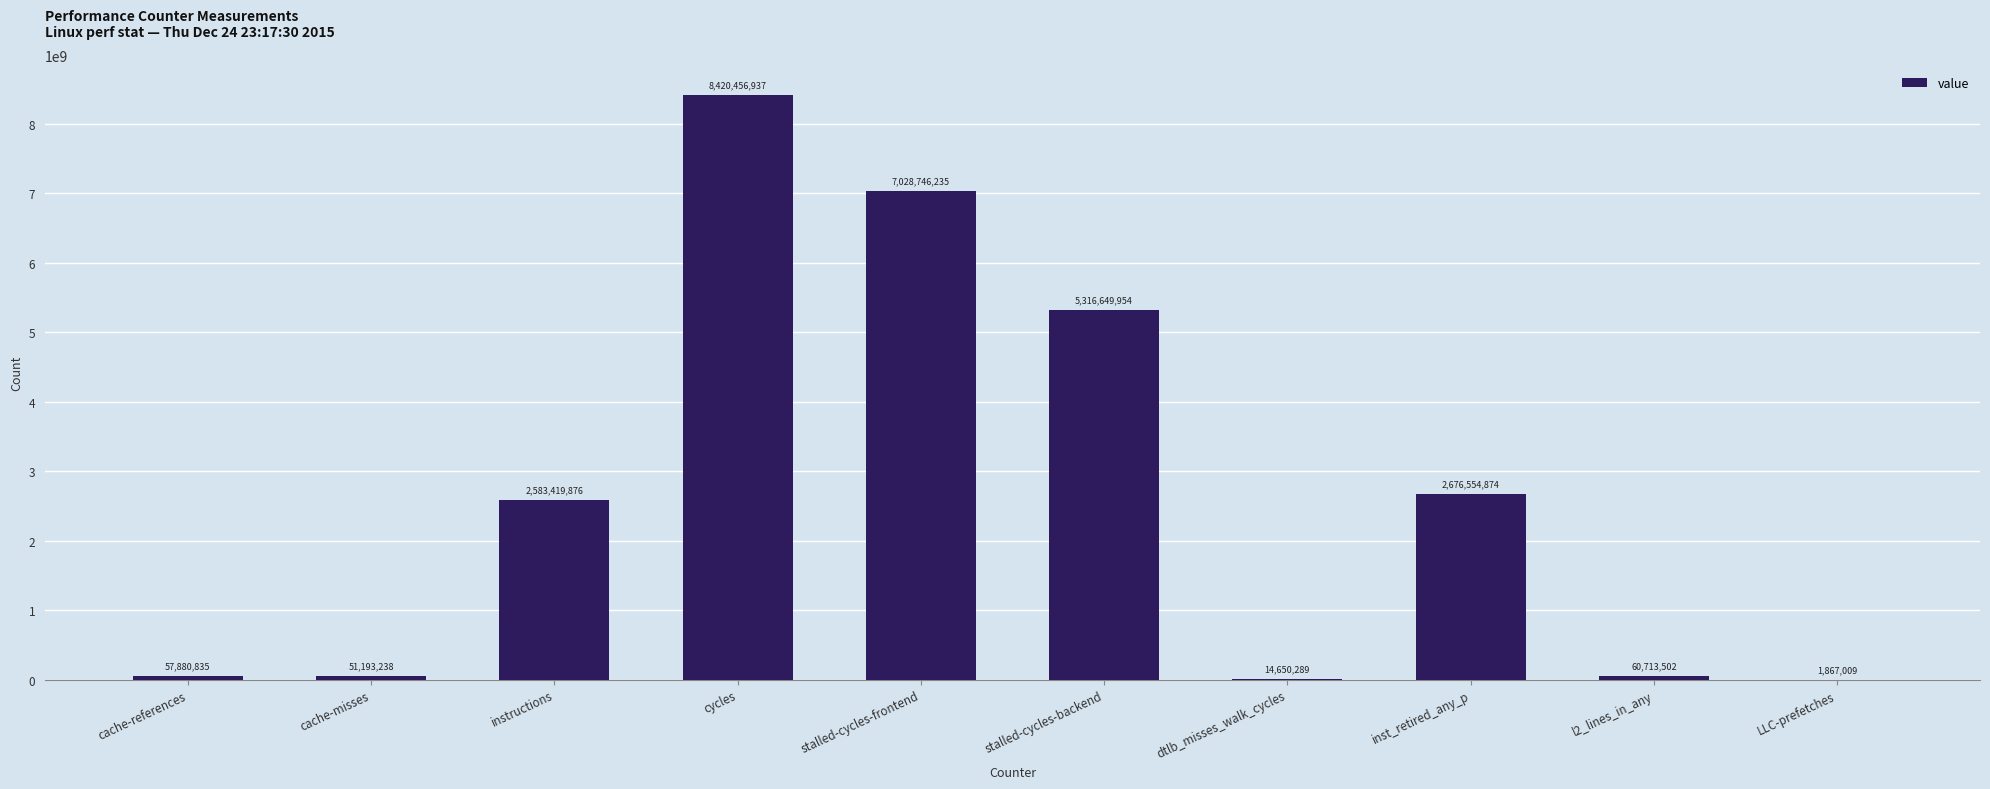

At which category does the chart reach its peak across all series?

cycles